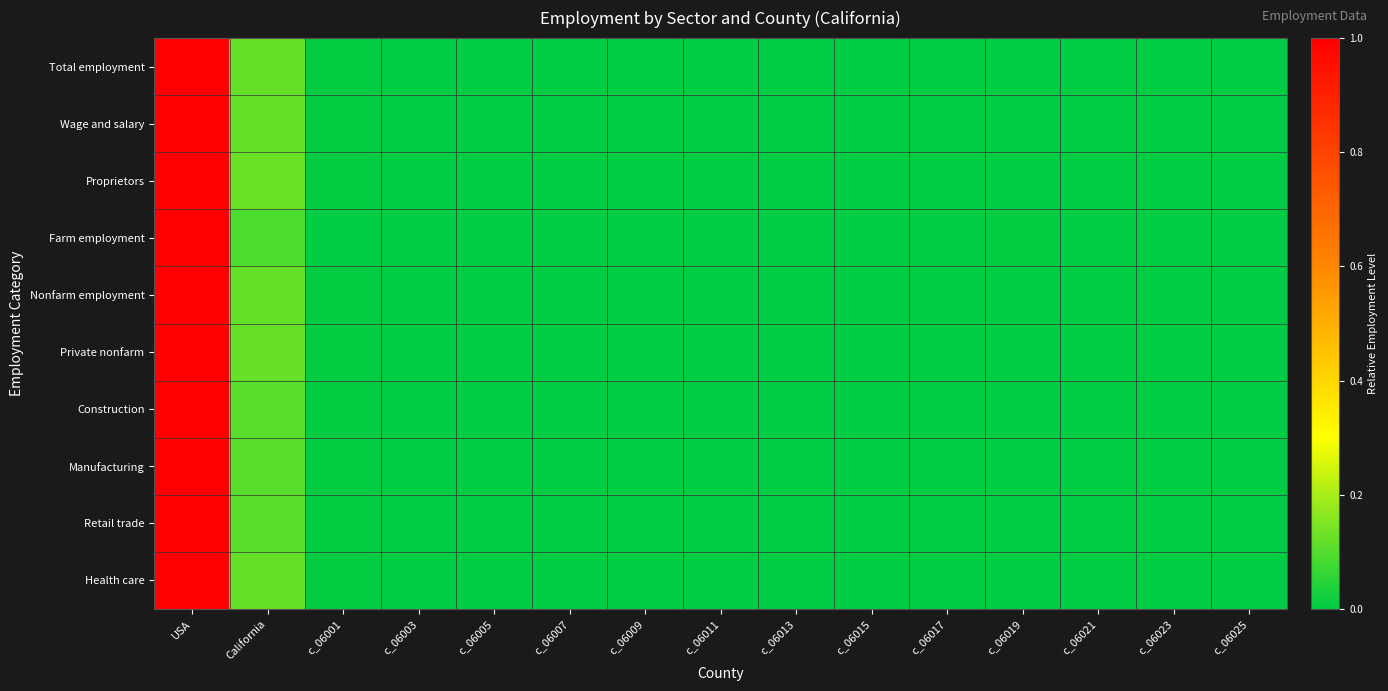

Which has a higher value, California or c_06013?

California